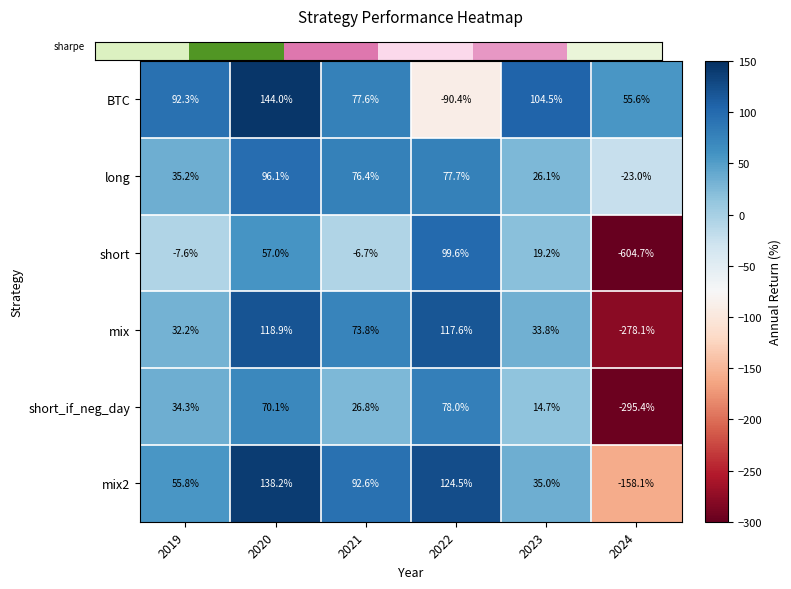

What is the highest value of the mix2 series?

138.2